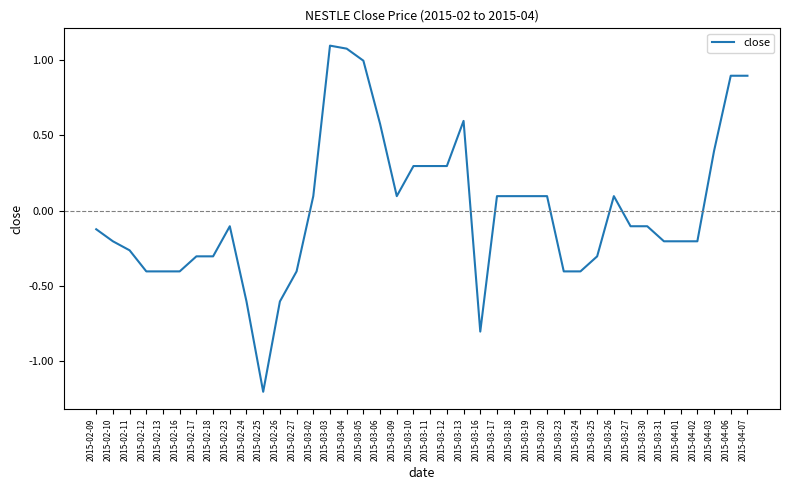

What is the change in value from 2015-02-17 to 2015-03-19?

+0.4